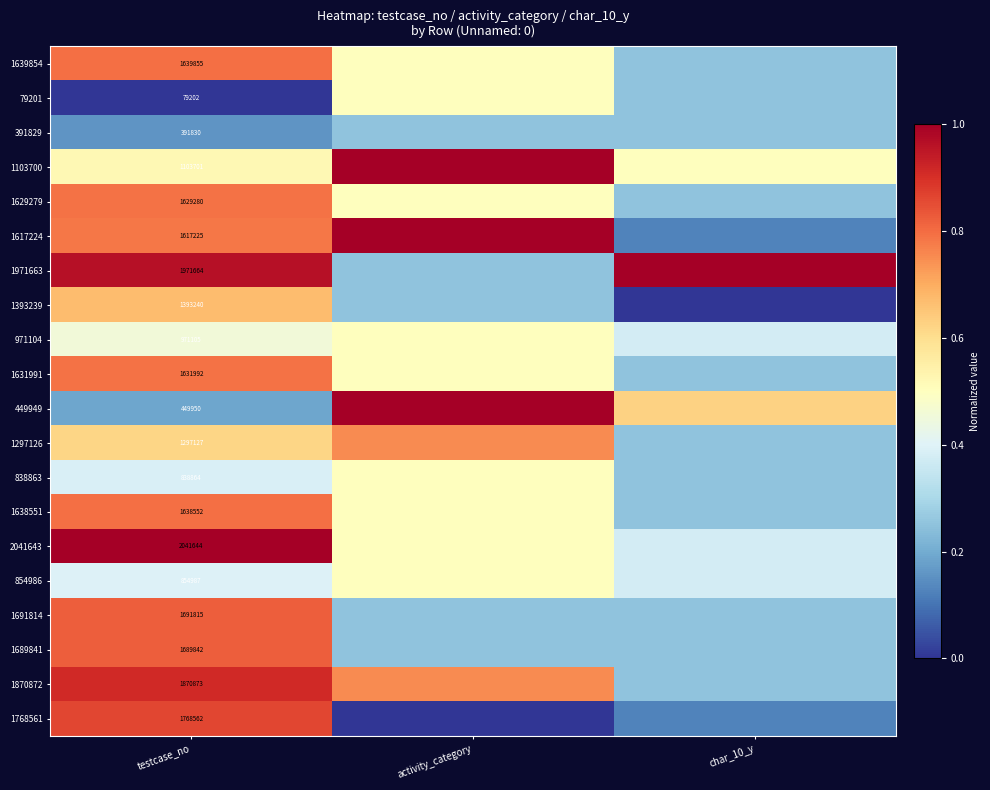

What is the spread (max minus min) of values at activity_category?

1.0